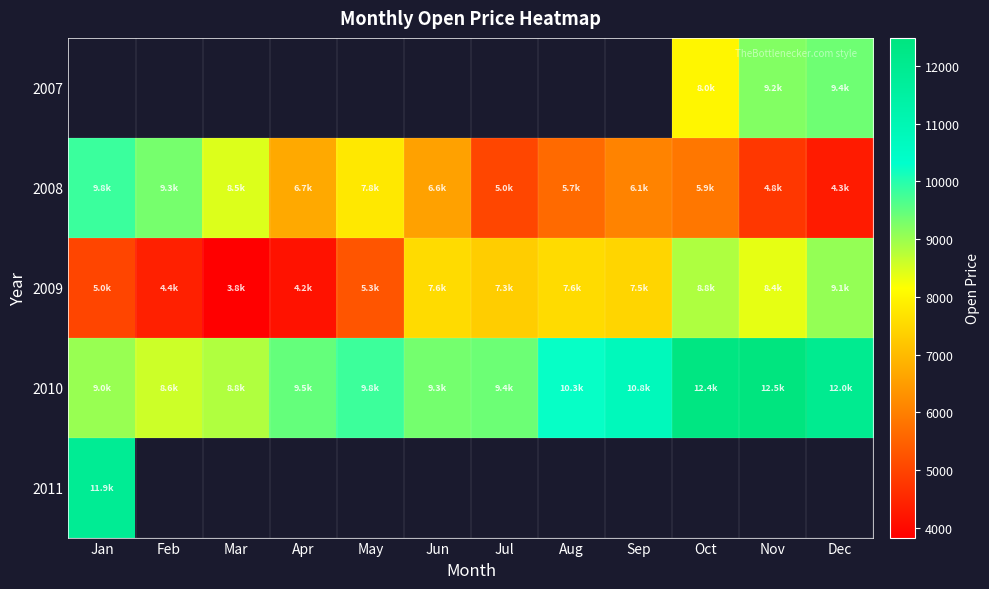

Rank the series at Mar from lowest to highest value.

2009, 2007, 2008, 2010, 2011